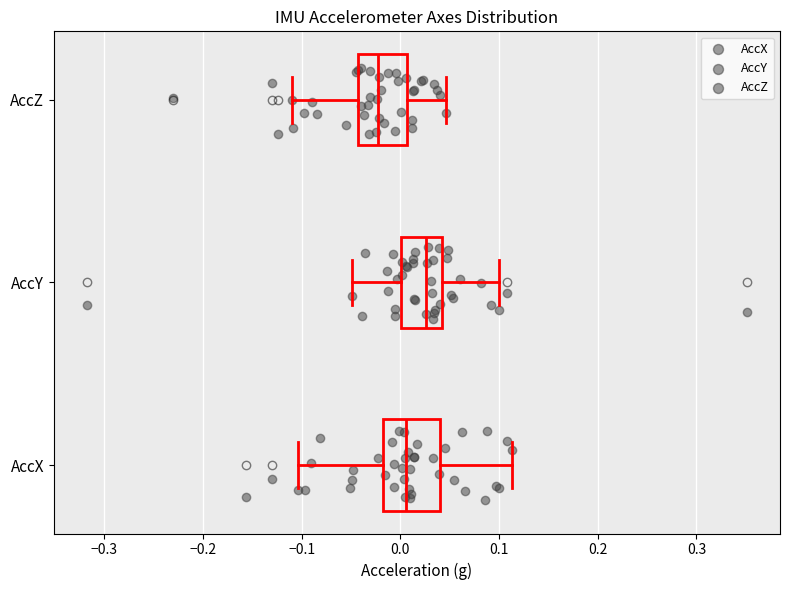

Reading bottom to top, read every box against the x-axis: the position of its median line, the range the box covers, and the ends of its whiskers. The values are not printed on the chart, so give them approximately, as read against the axis.

AccX: median 0.01, box -0.02 to 0.04, whiskers -0.10 to 0.11
AccY: median 0.03, box 0.00 to 0.04, whiskers -0.05 to 0.10
AccZ: median -0.02, box -0.04 to 0.01, whiskers -0.11 to 0.05